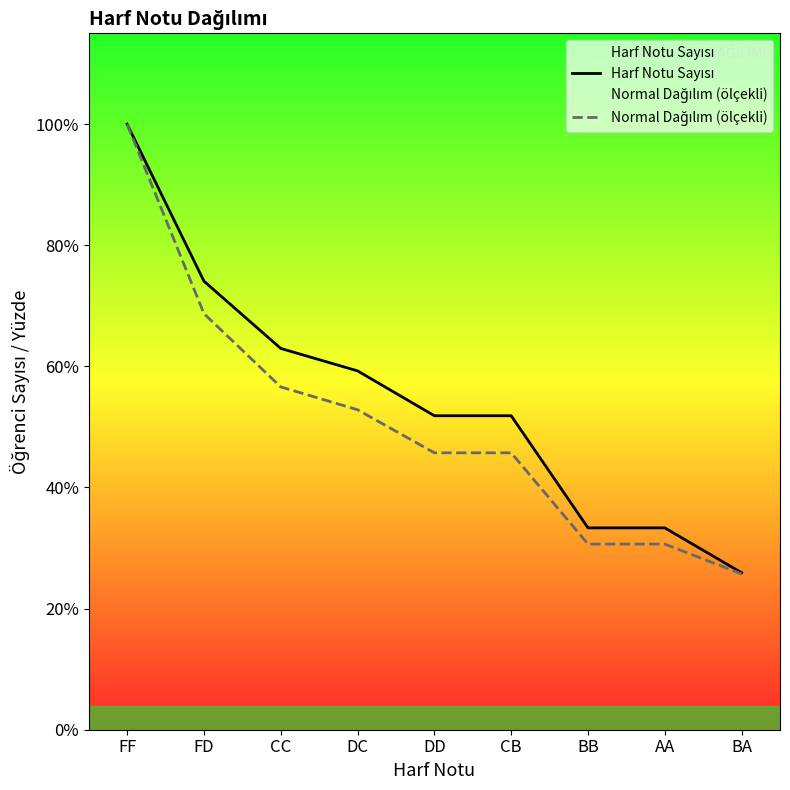

Between BA and CB, which is larger?

CB